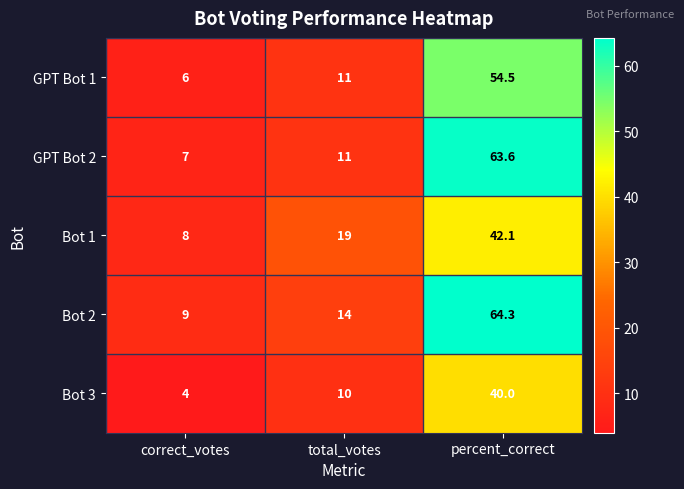

How many categories are shown in the chart?

3